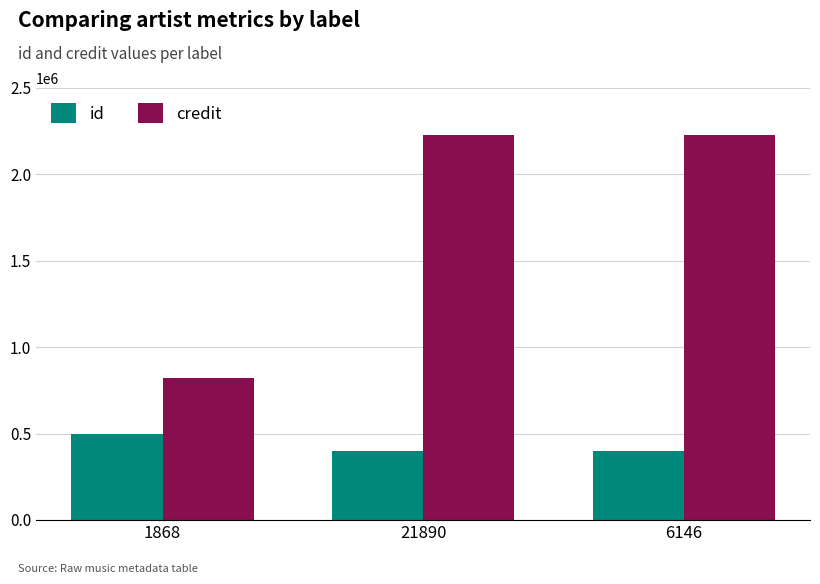

Is the value of id at 21890 greater than the value of credit at 1868?

No